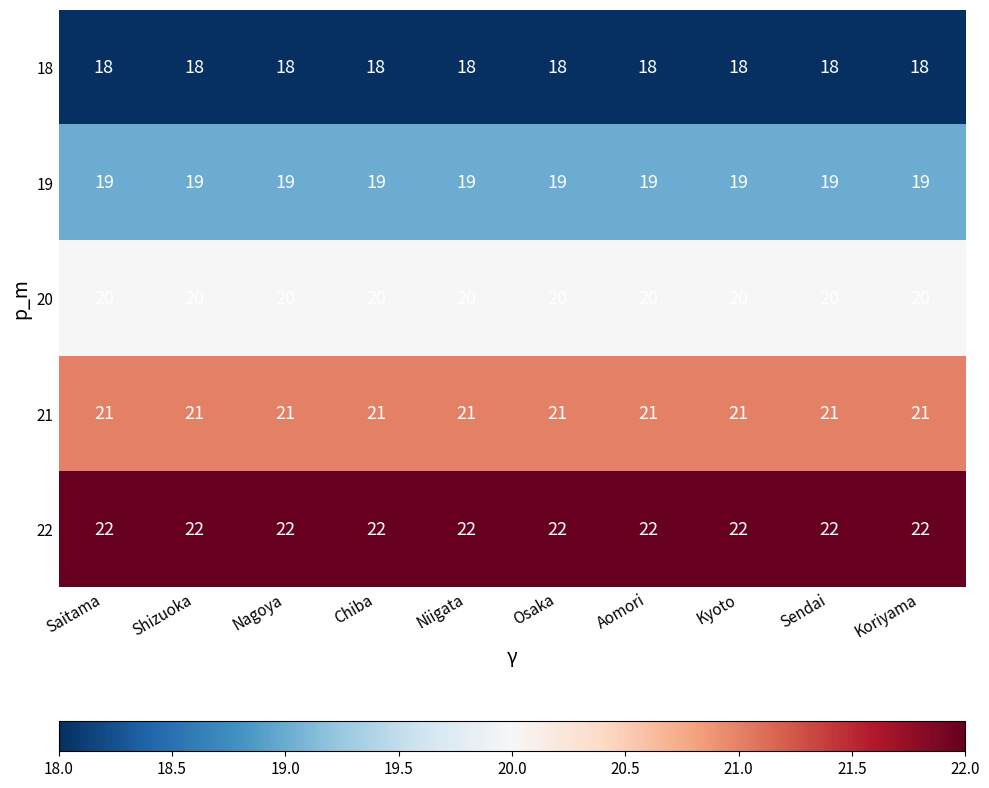

The value of 21 at Osaka is 21. True or false?

True